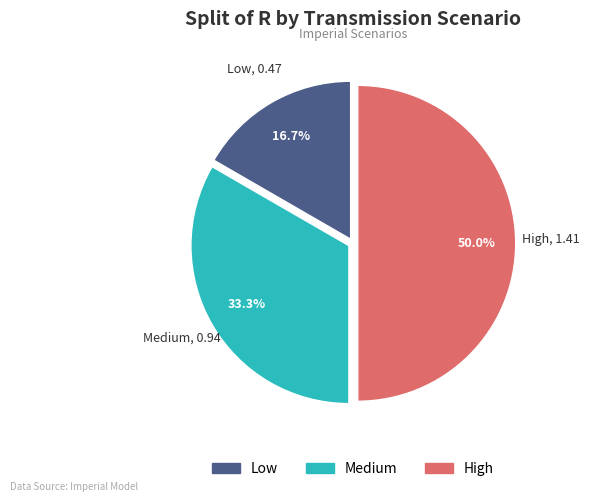

Which has a higher value, Medium or Low?

Medium